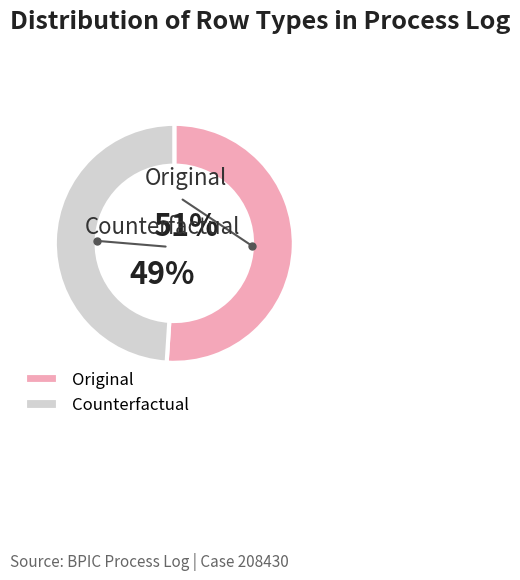

Do Counterfactual and Original together represent more than half of the pie?

Yes